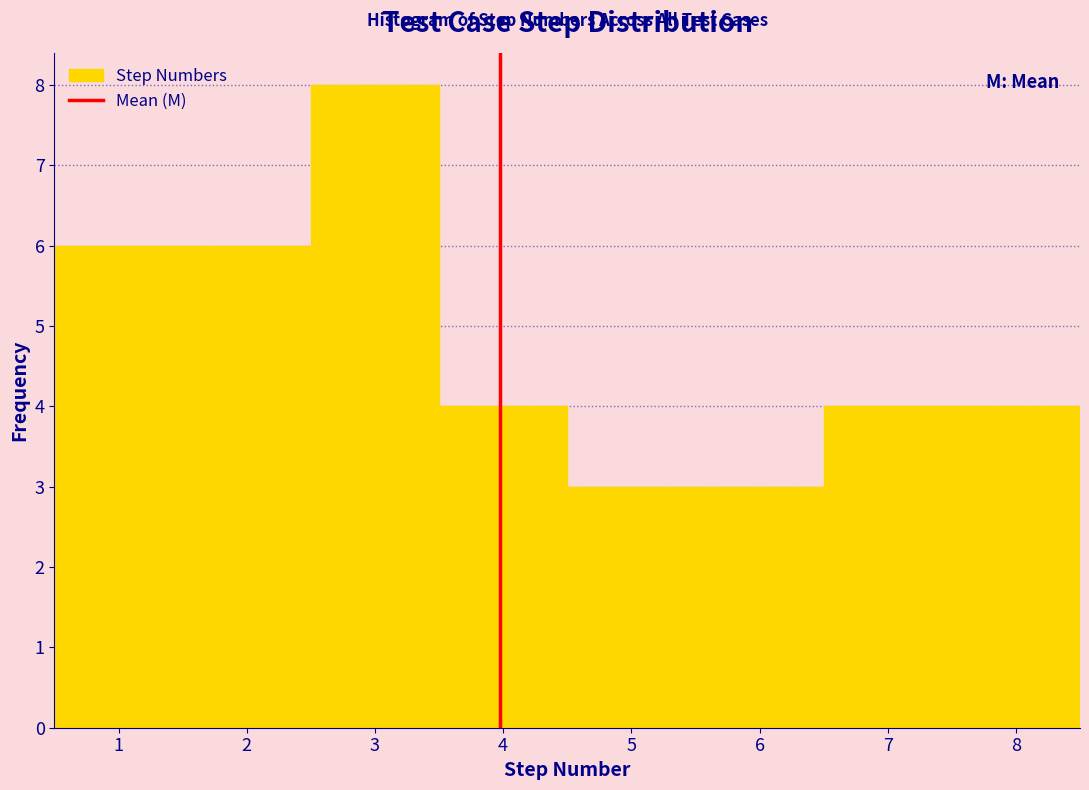

What is the height of the bar covering 1.5 to 2.5 on the x-axis? The values are not printed on the chart, so give them approximately, as read against the axis.

6